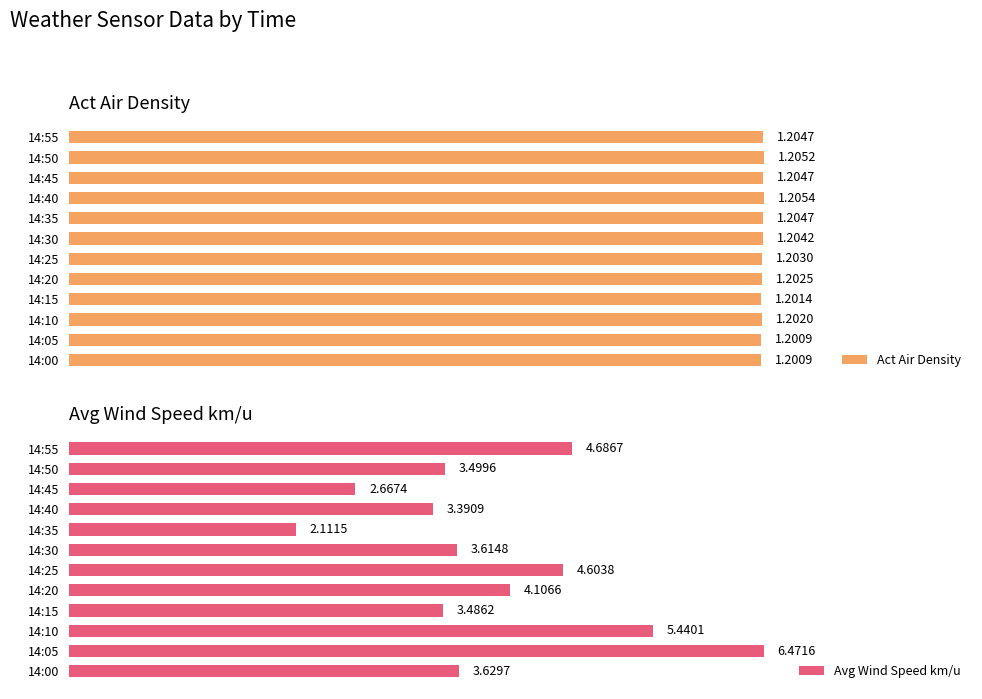

Is the value of Avg Wind Speed km/u at 14:15 greater than the value of Act Air Density at 14:25?

Yes